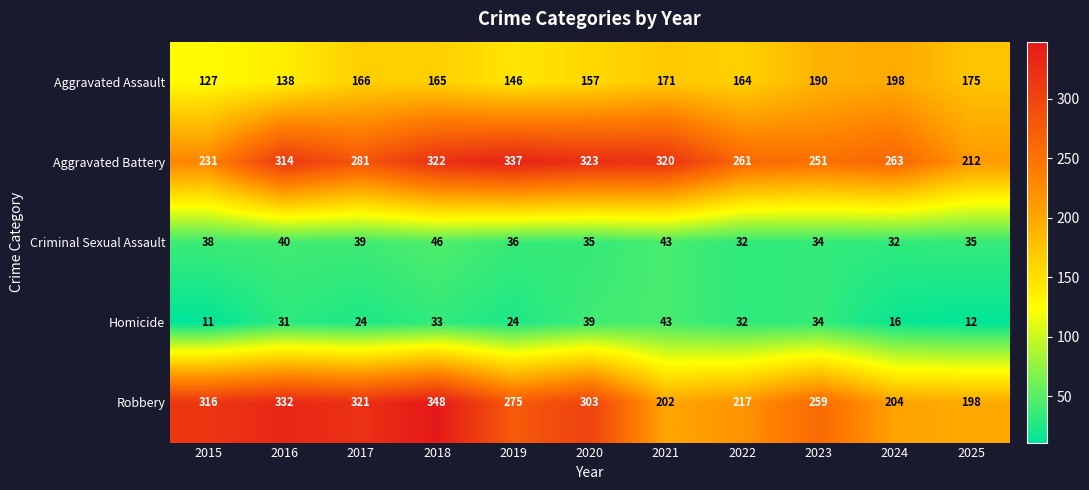

What is the difference between the maximum and minimum values in the Aggravated Battery series?

125